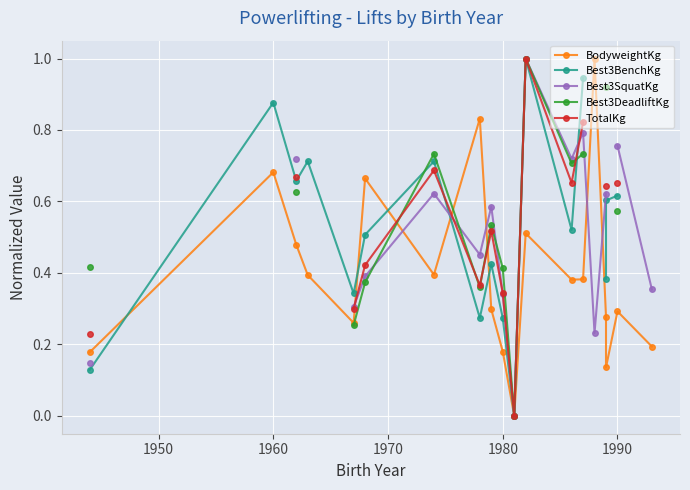

True or false: TotalKg has more than 2 points higher than both neighbors.

True